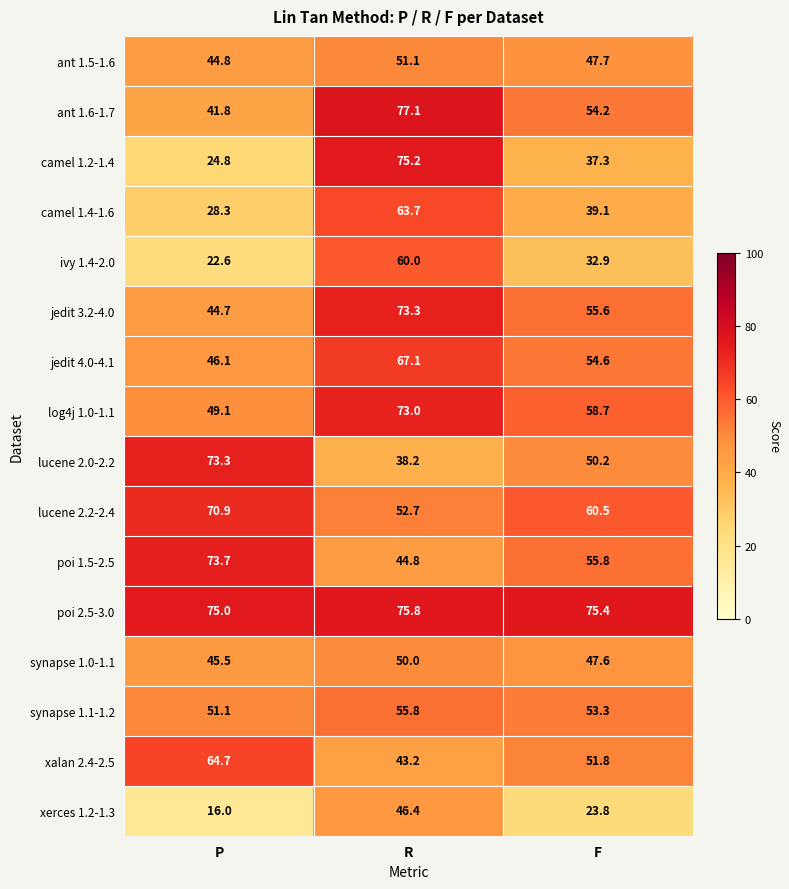

Is it true that camel 1.2-1.4 equals 75.2 at R?

True